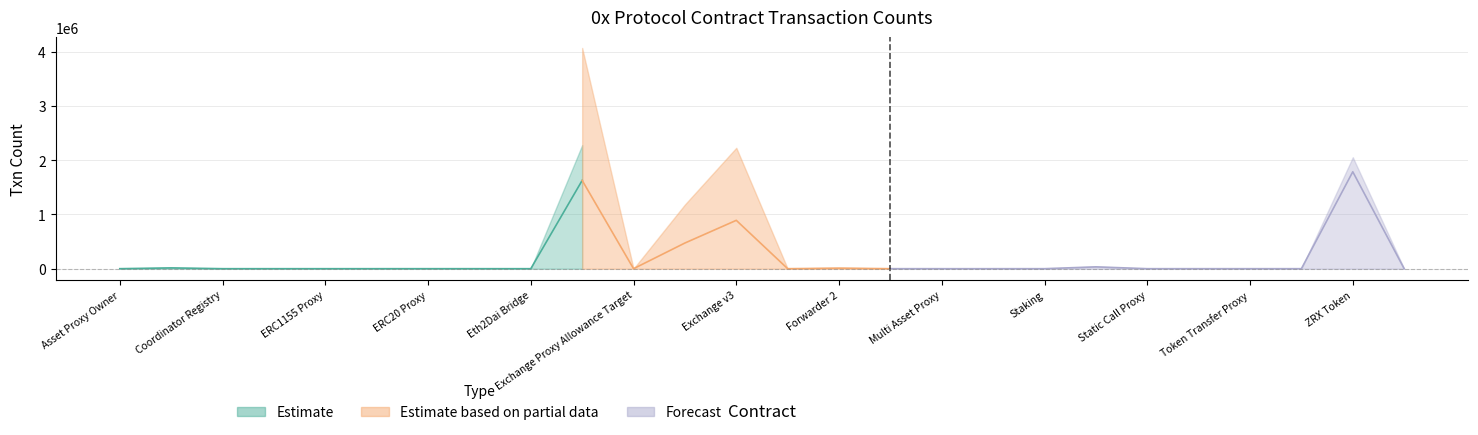

Reading left to right, list all the values displayed in this chart.

39	14531	4	1	4	4	57	4	1	1627898	0	473508	891630	73	8887	43	4	1	14	33718	1	159	18	2	1786994	25